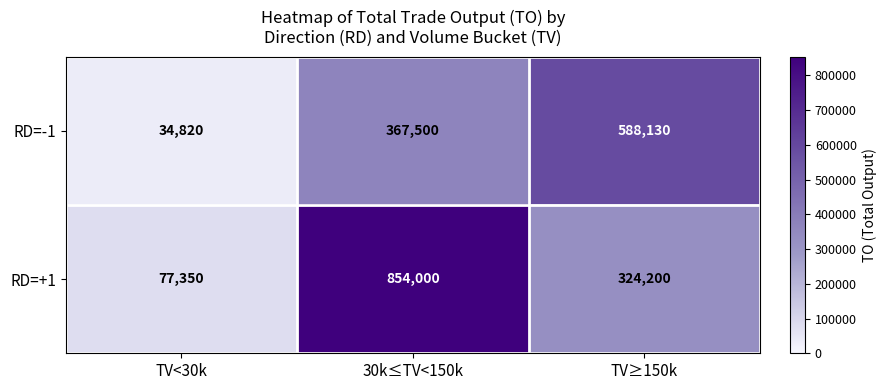

At which category does the chart reach its peak across all series?

30k≤TV<150k